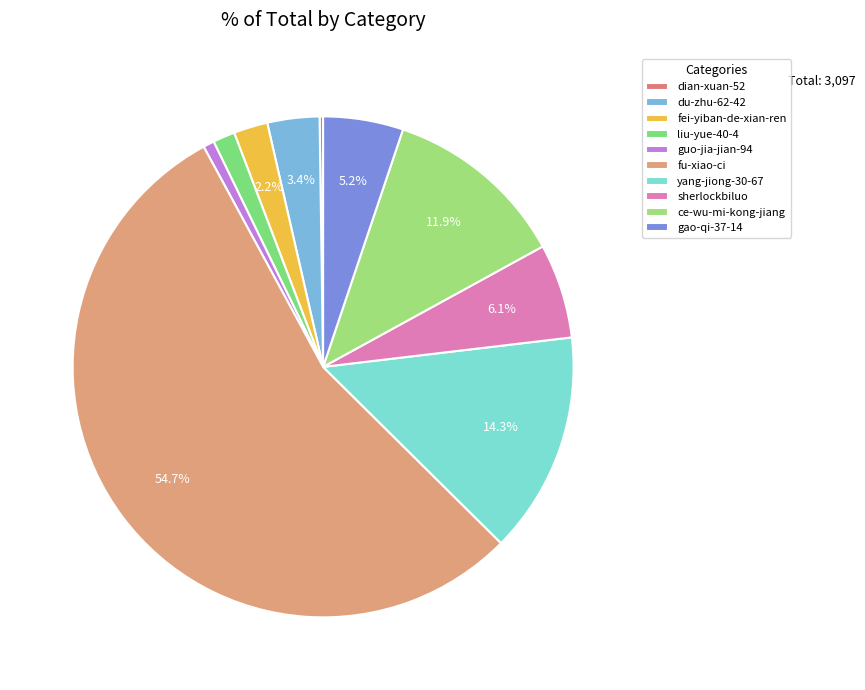

What percentage is NOT represented by gao-qi-37-14?

94.8%